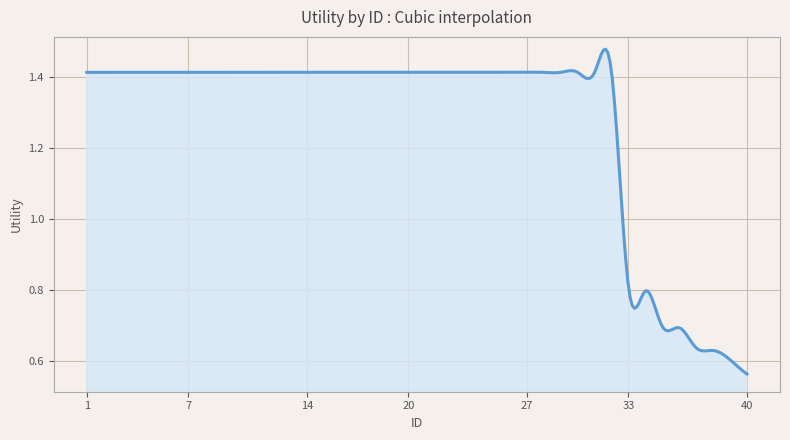

What is the difference between the maximum and minimum values?

0.9